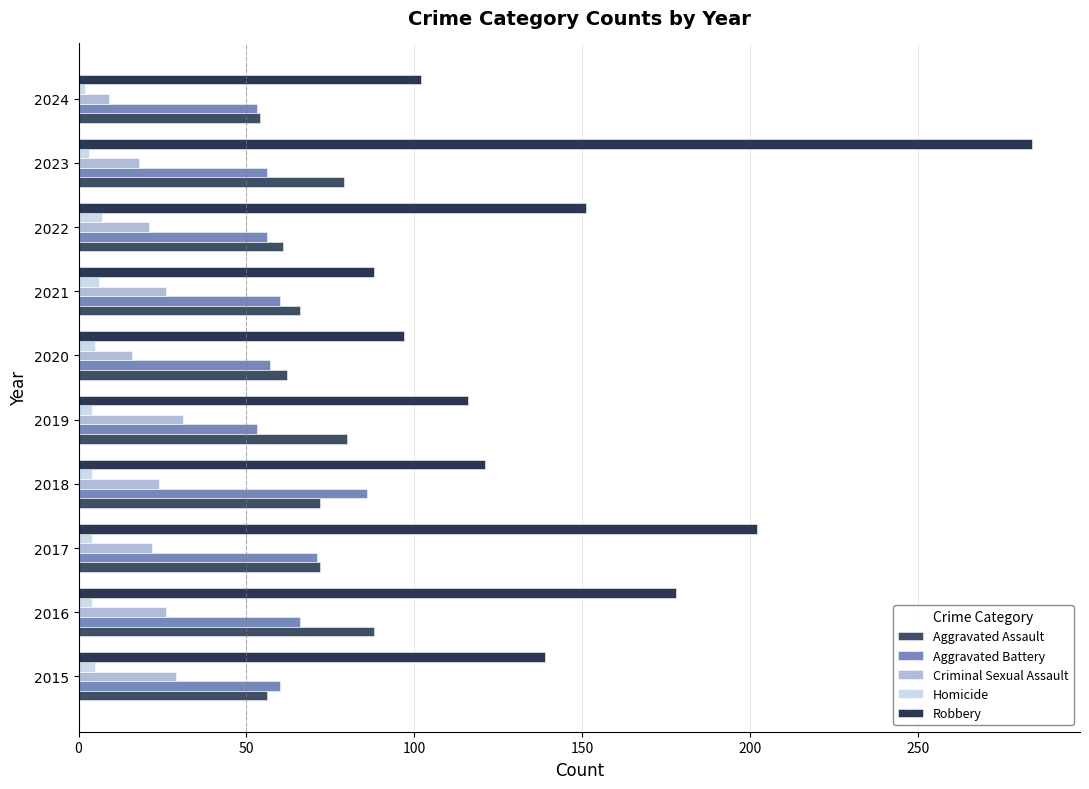

What is the maximum value shown in the chart?

284